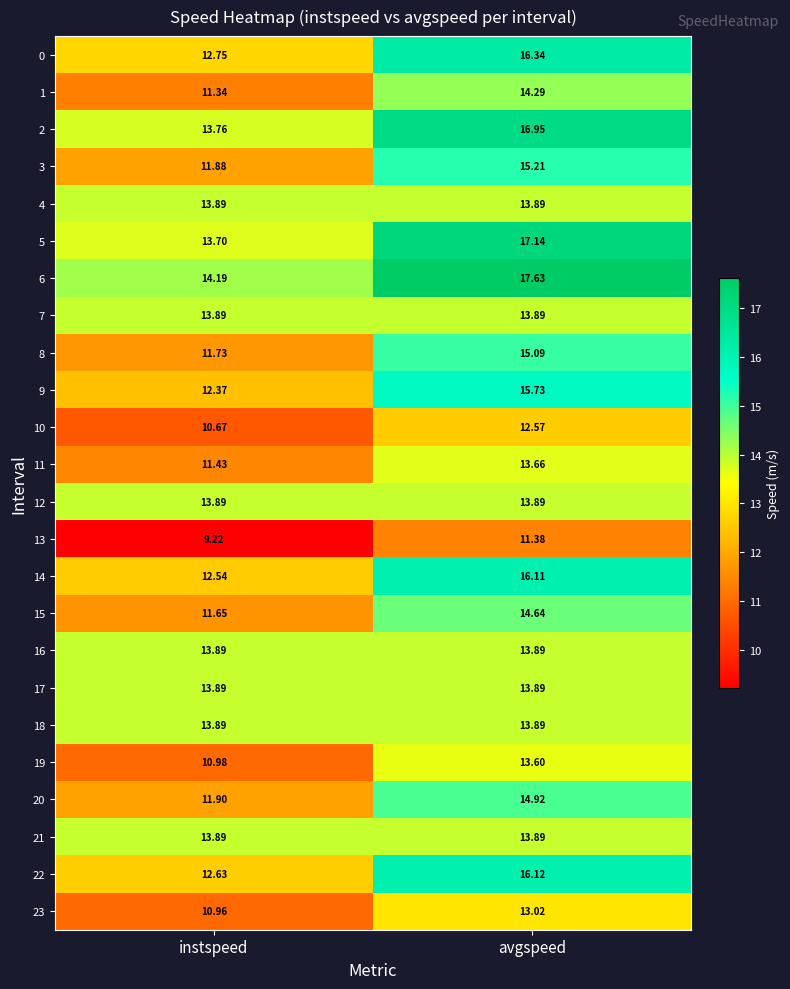

Which label corresponds to the smallest value in the chart?

instspeed